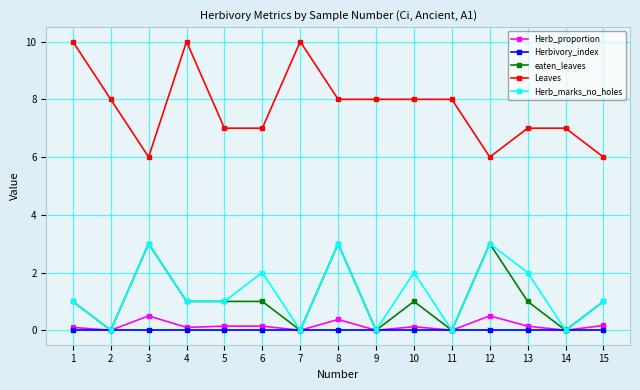

What are all the series names shown in the legend?

Herb_proportion, Herbivory_index, eaten_leaves, Leaves, Herb_marks_no_holes